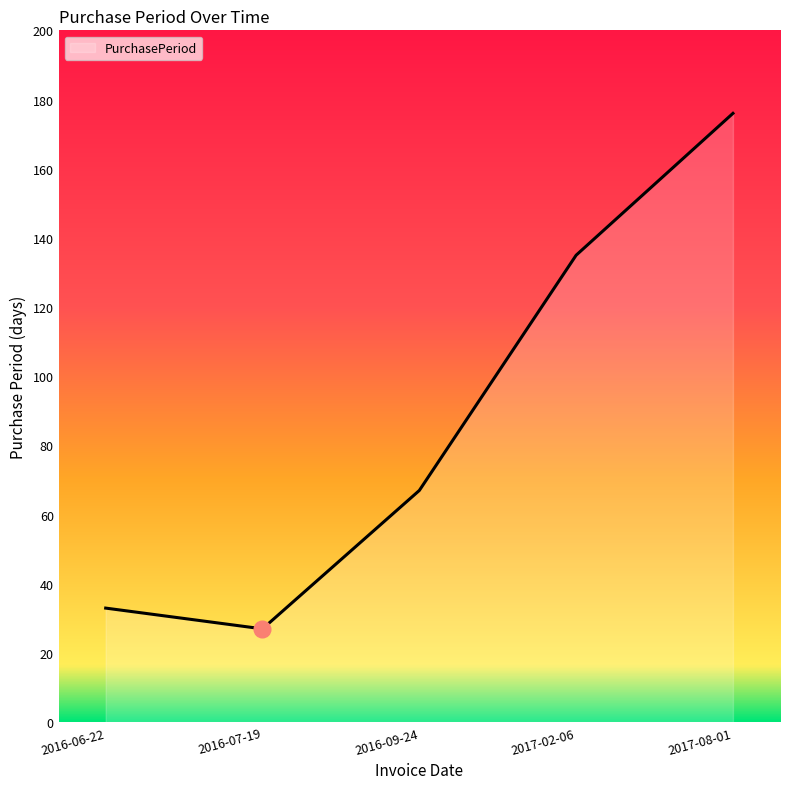

What is the sum of the values at 2016-09-24 and 2017-08-01?

243